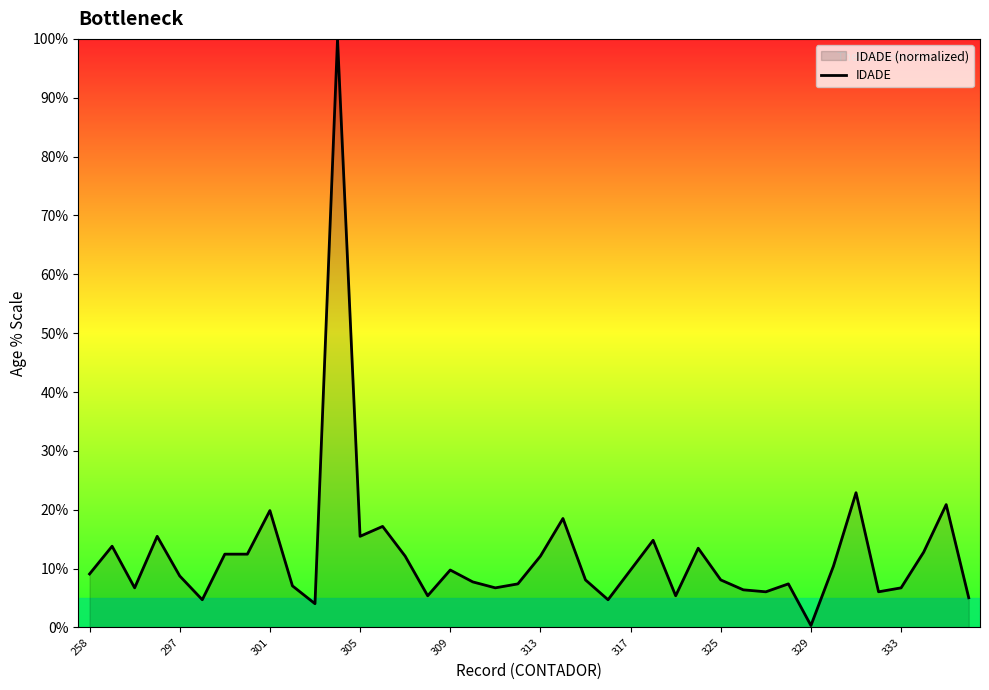

What is the value of the 33rd point from the left?

0.3